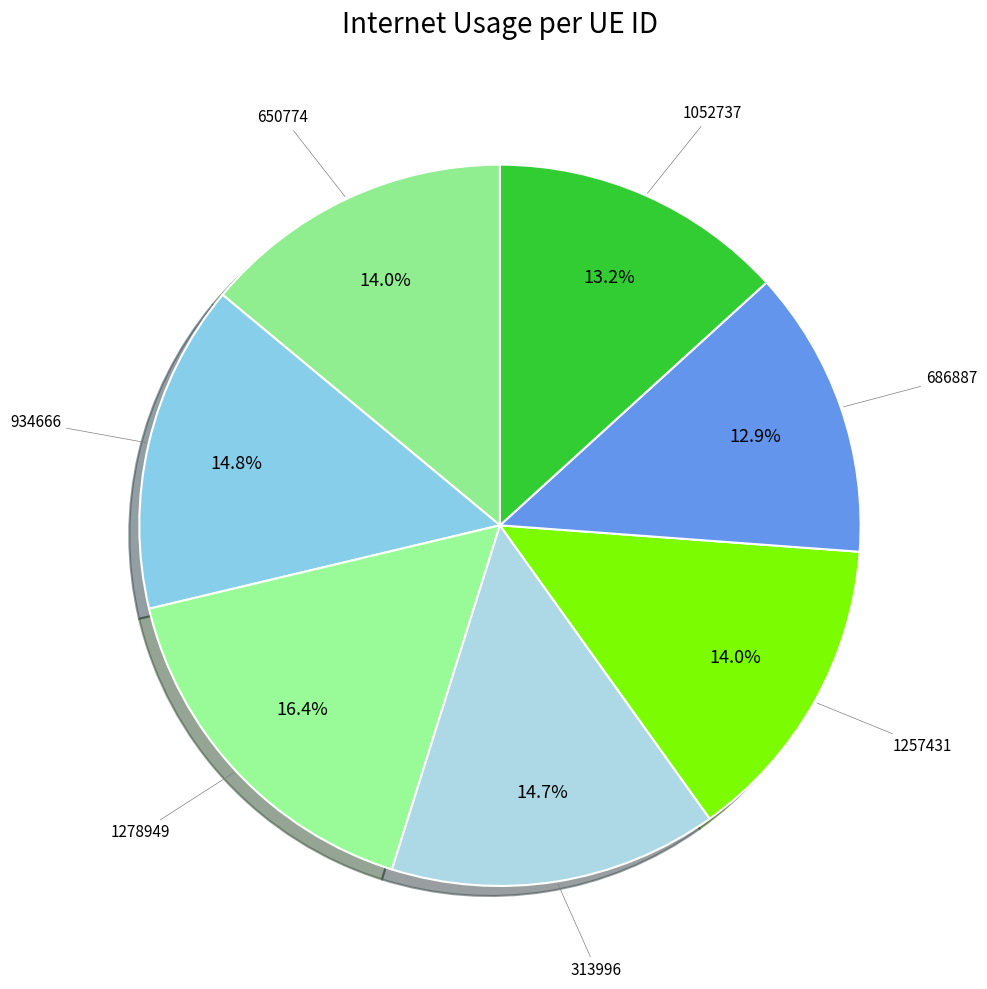

How many segments does this pie chart have?

7